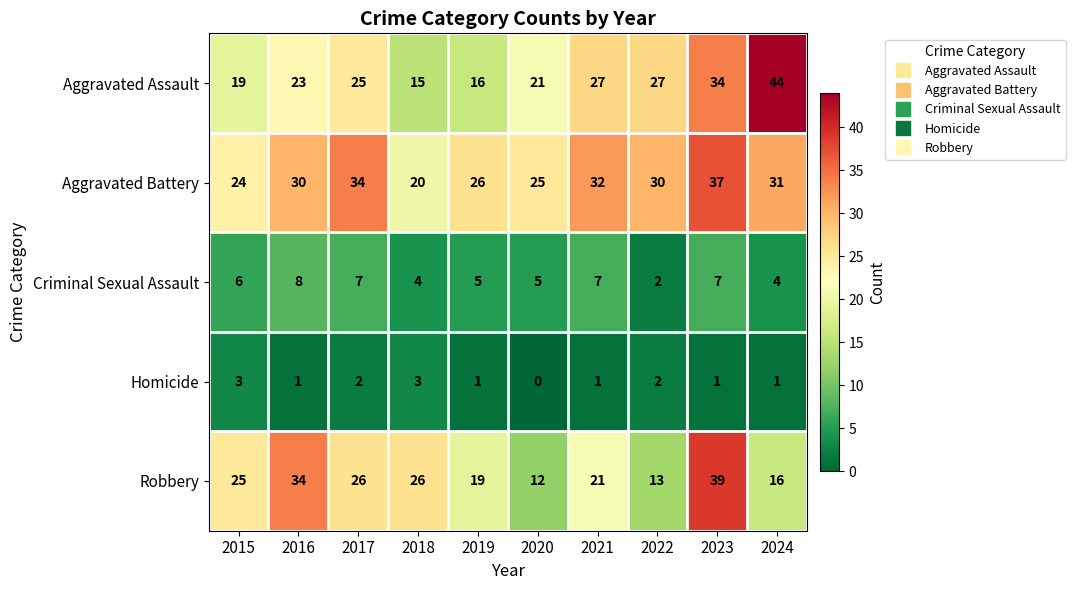

The Robbery series shows 16 at 2024. True or false?

True